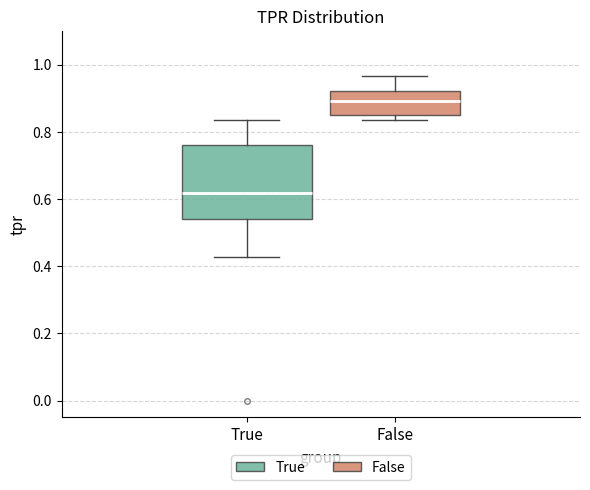

Comparing the boxes themselves (not the whiskers), which one is the tallest?

True